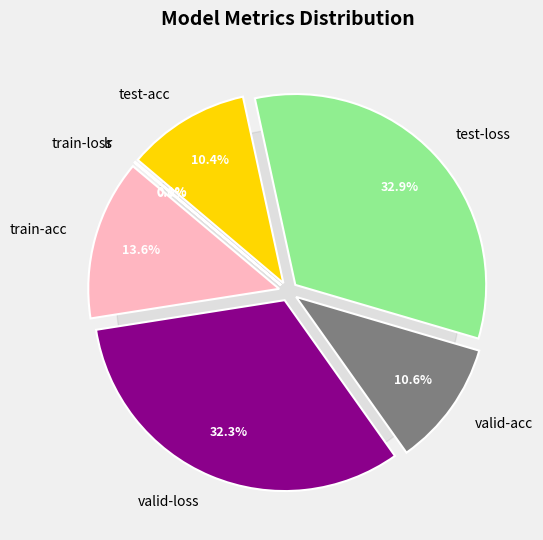

Which slice is the largest?

test-loss